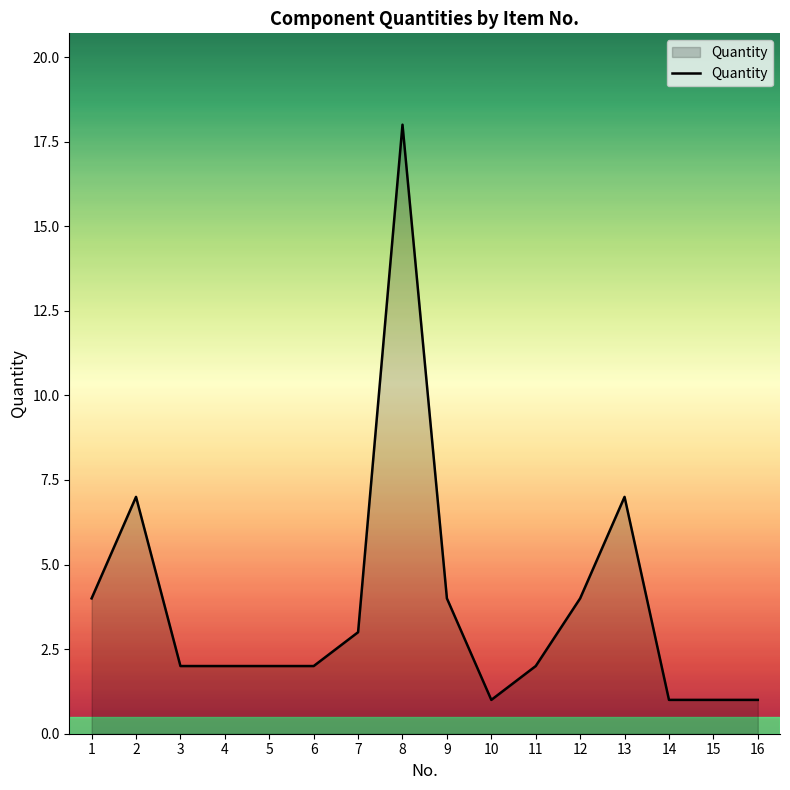

What is the change in value from 2 to 9?

-3